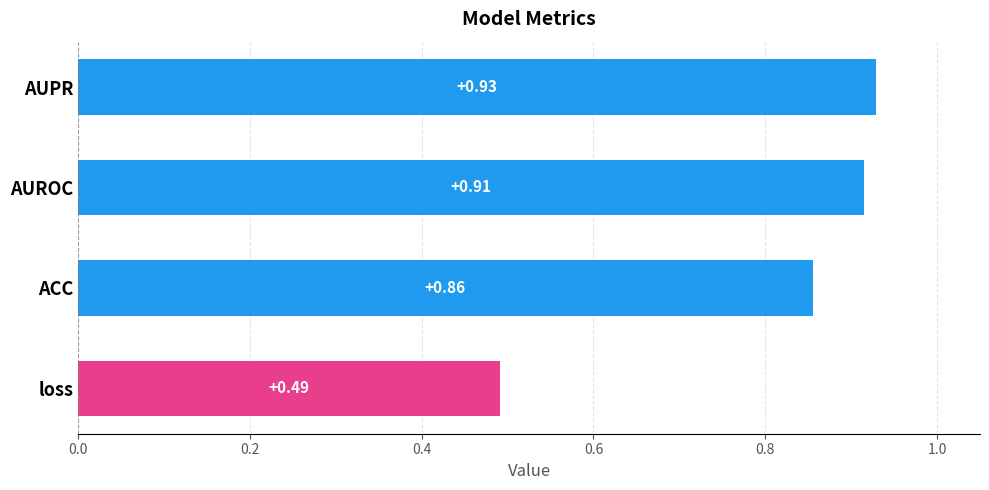

What is the sum of the values at ACC and AUROC?

1.8